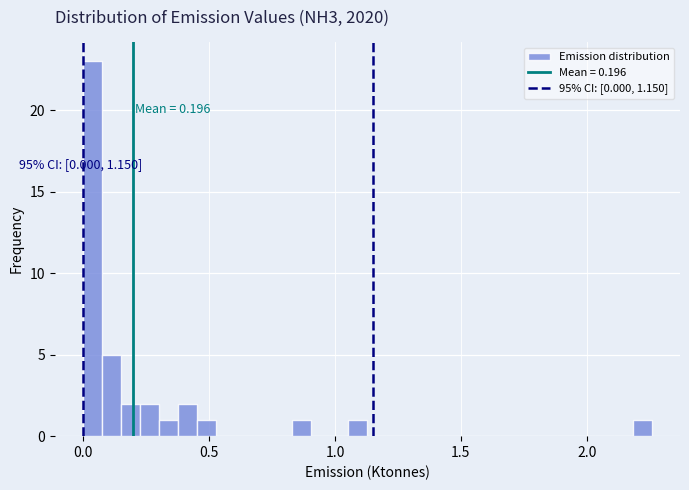

Read against the x-axis, roughly where is the centre of the tallest bar?

0.05